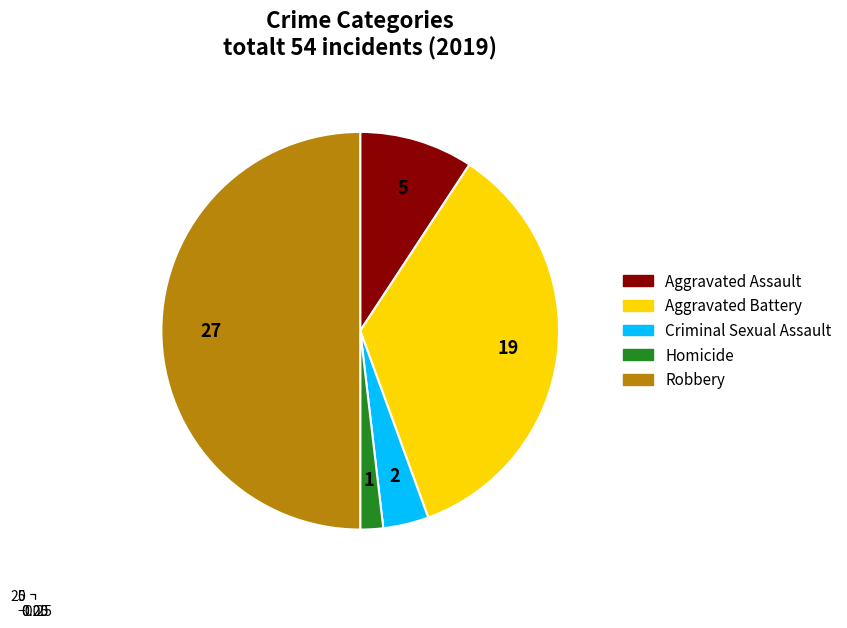

What percentage do Aggravated Assault and Robbery together represent?

59.3%